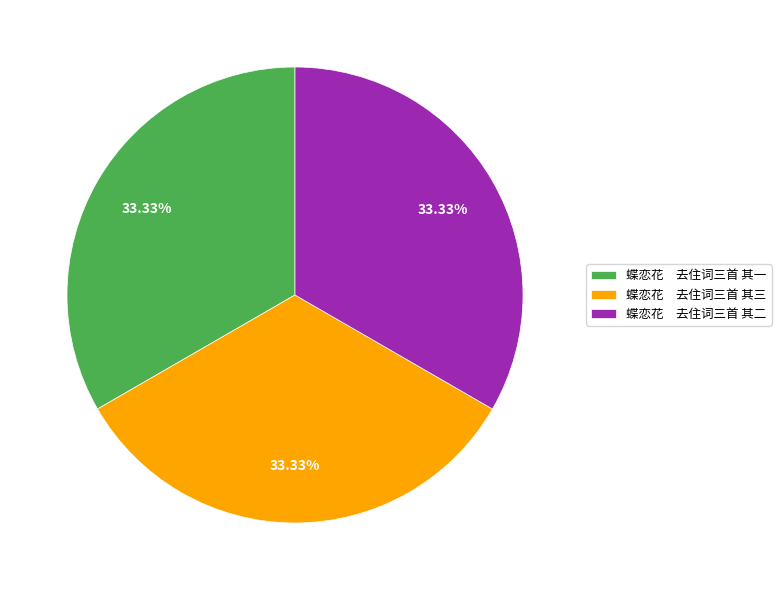

Count the number of slices in the pie.

3